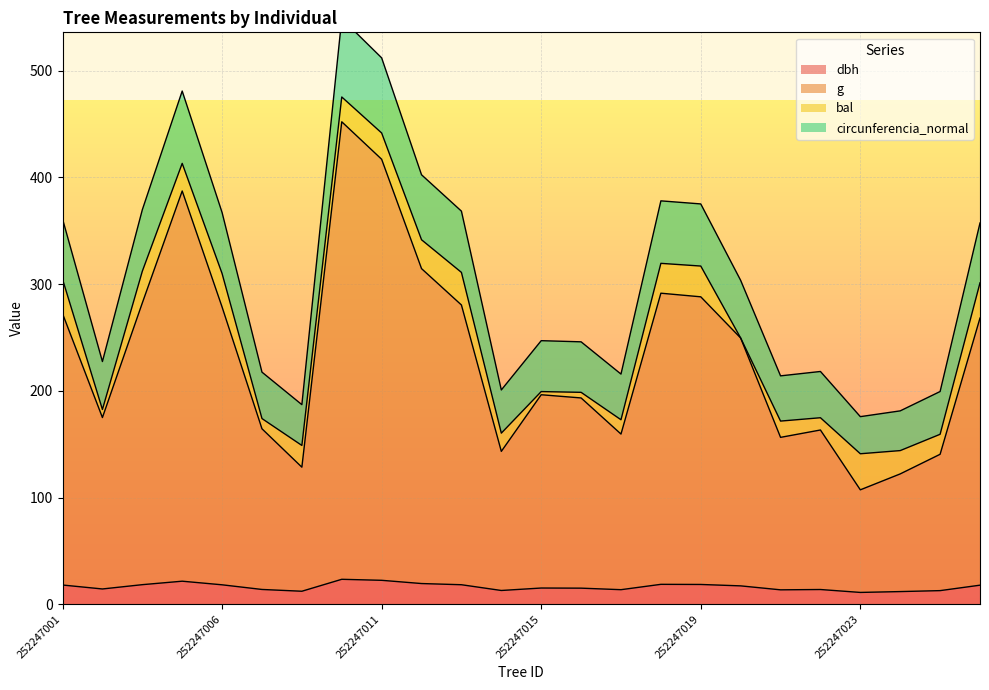

True or false: circunferencia_normal and dbh cross at least once.

False